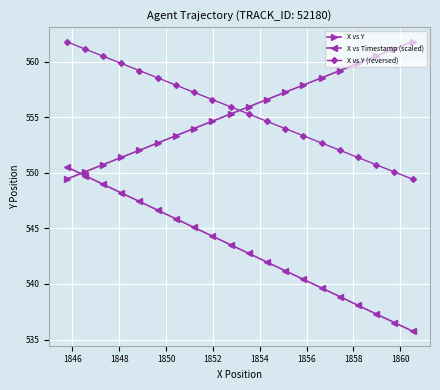

What is the highest value of the X vs Timestamp (scaled) series?

550.5